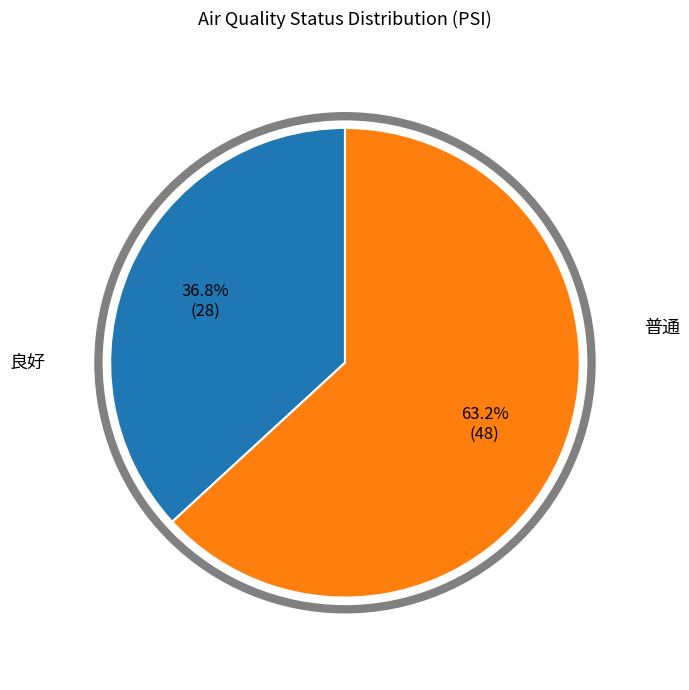

How many slices are in this pie chart?

2